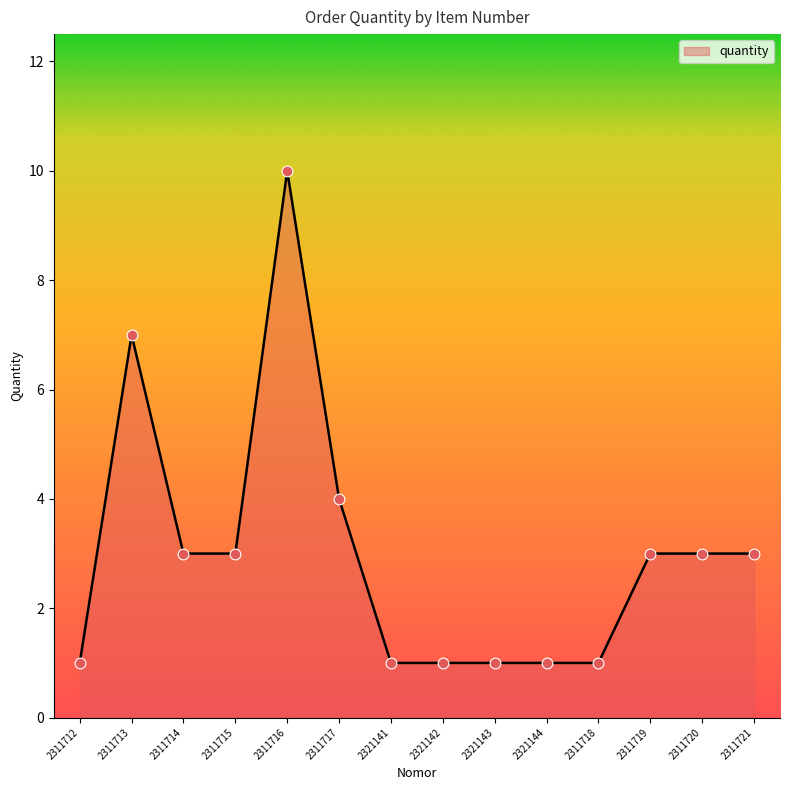

Between 2311714 and 2311717, which is larger?

2311717